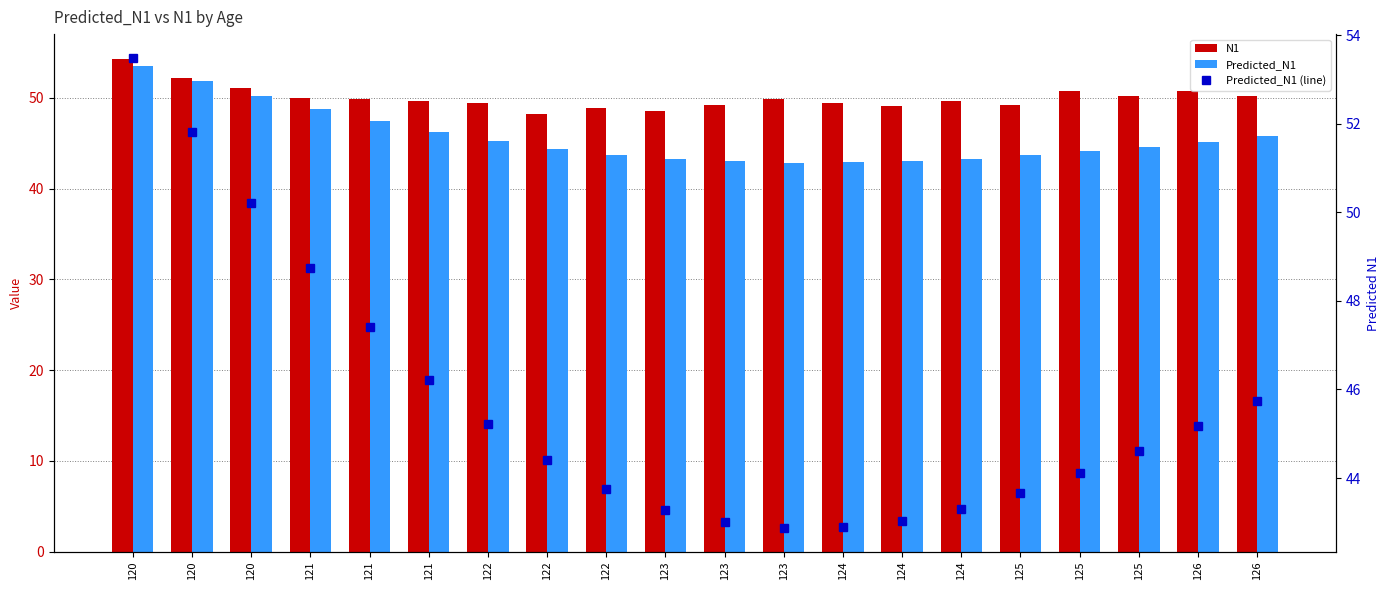

Does the chart contain stacked bars?

No